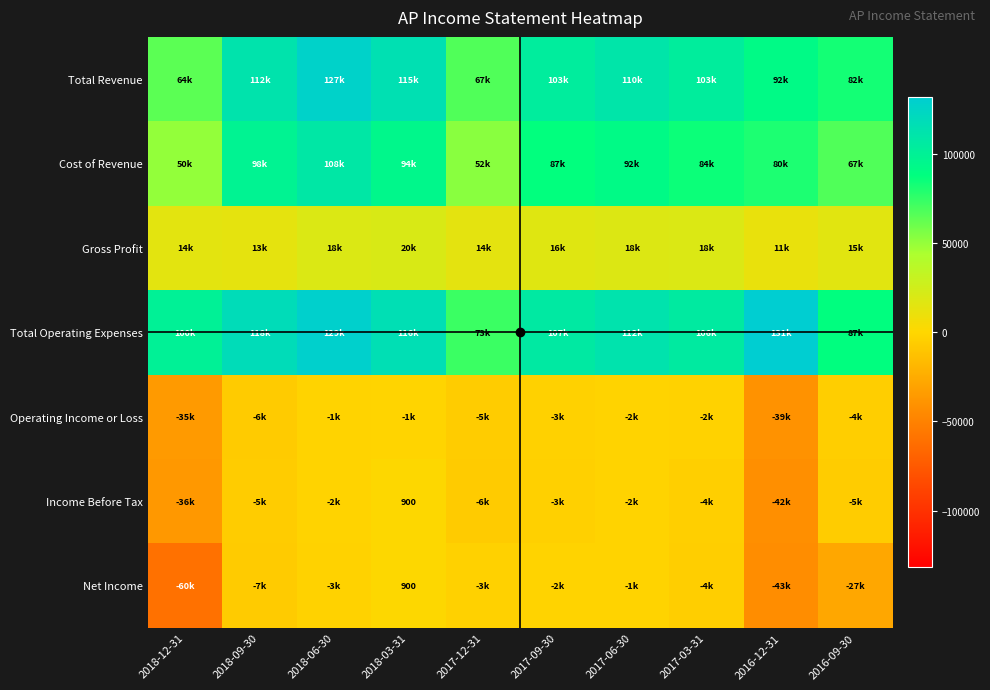

What is the average value of the Income Before Tax series?

-10930